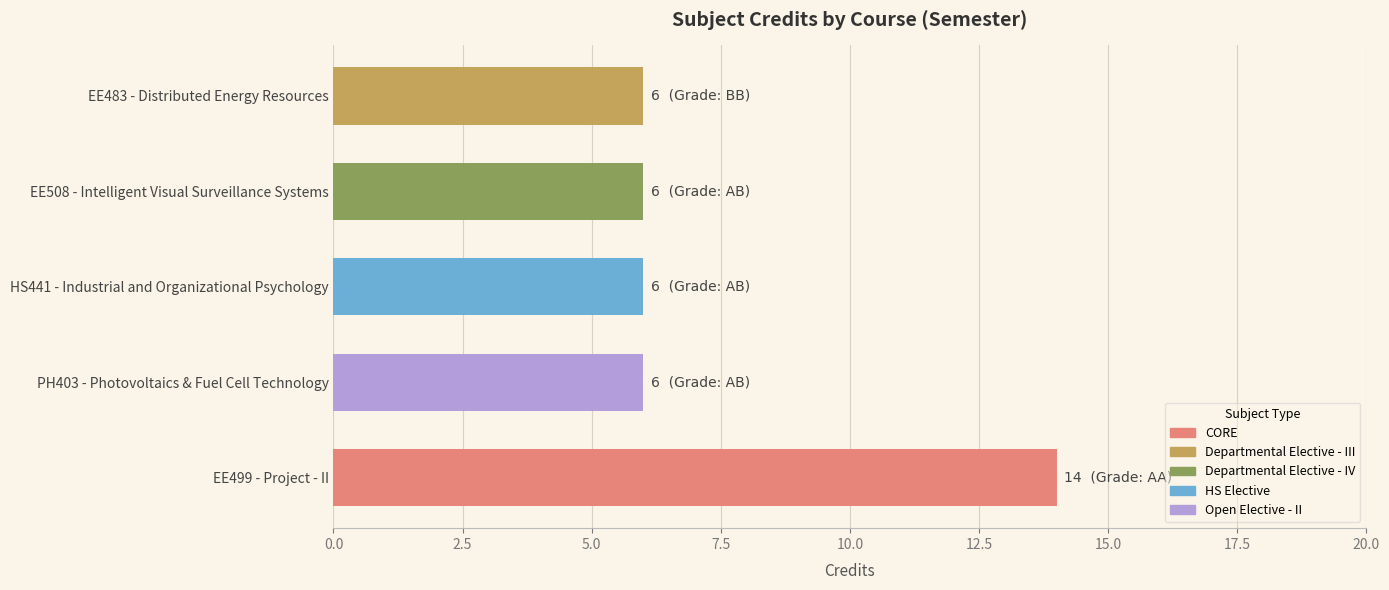

What is the smallest value displayed?

6